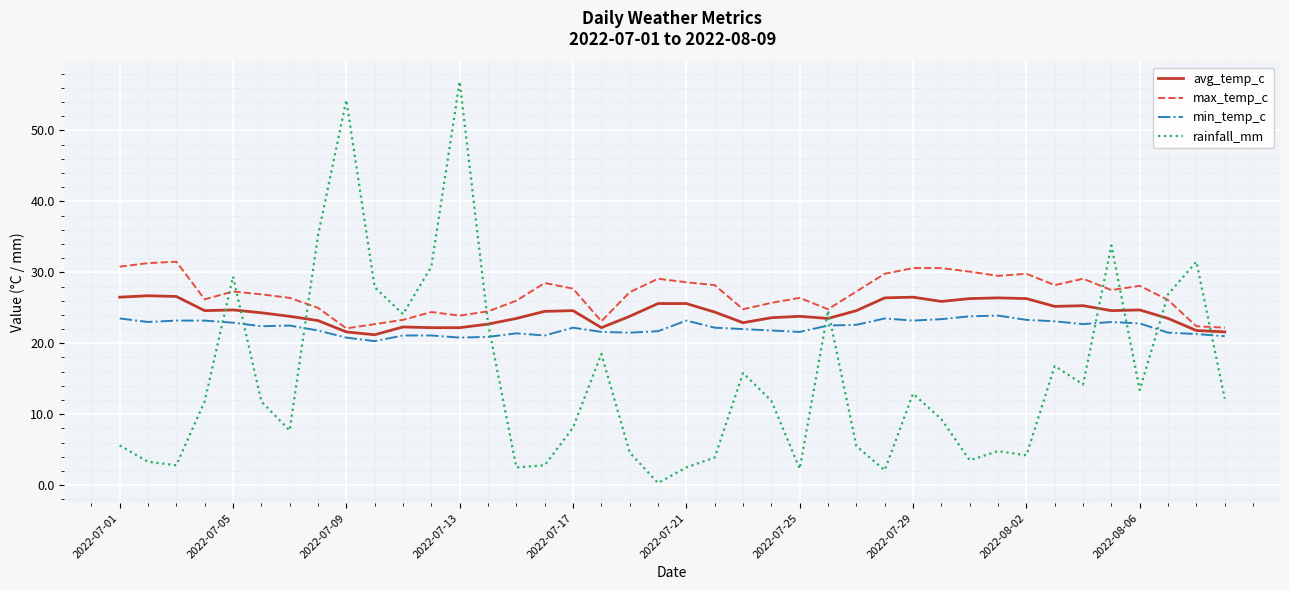

Which series has the largest range (max minus min)?

rainfall_mm